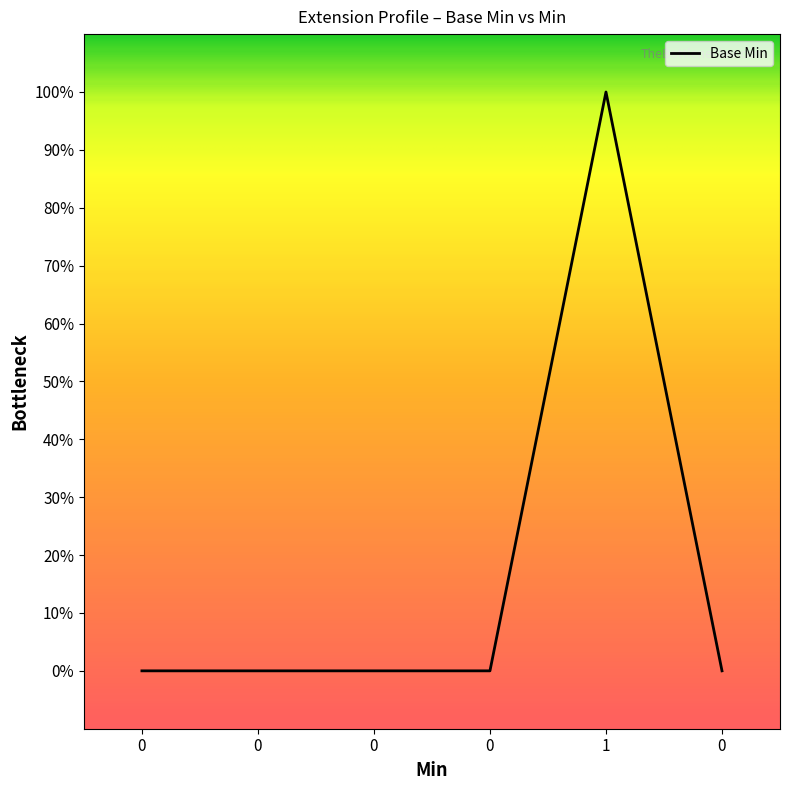

Is this an area chart (filled region under the line)?

Yes